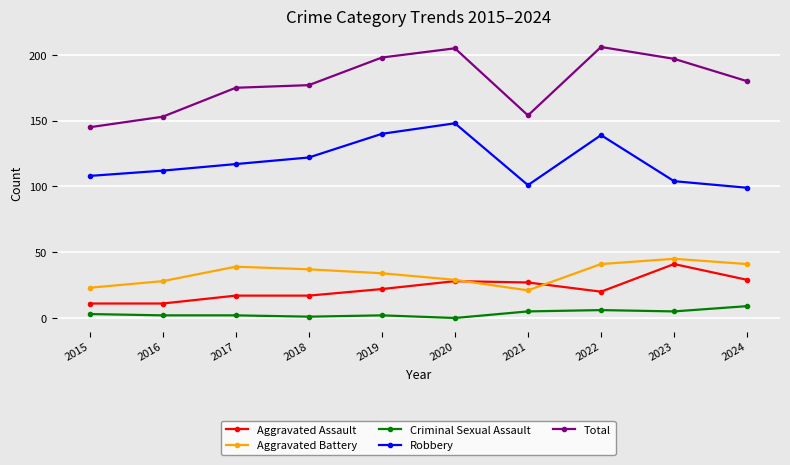

True or false: Total and Criminal Sexual Assault intersect in this chart.

False